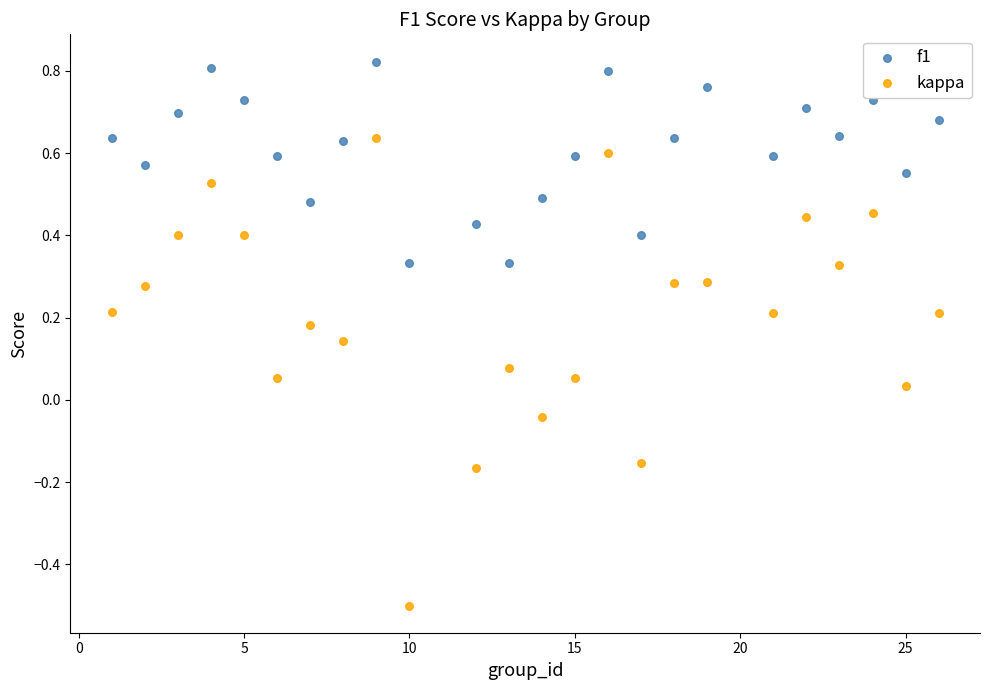

Which series has the largest Y range (max minus min)?

kappa